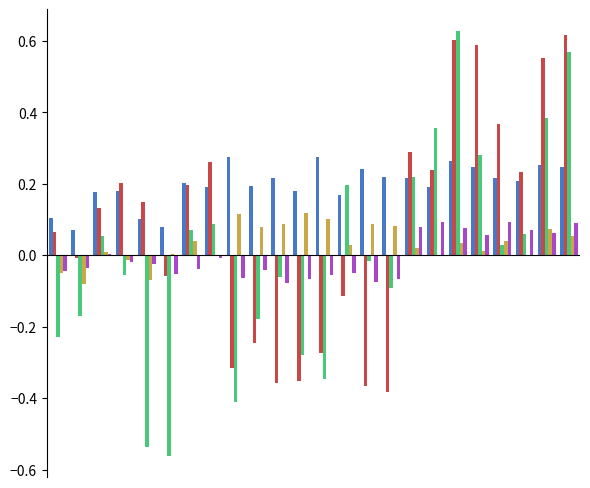

How many categories are shown in the chart?

24